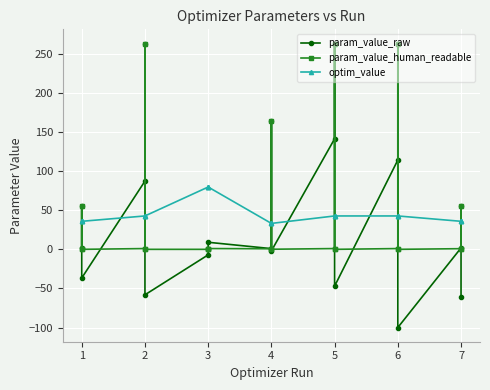

How many intersections are there between param_value_human_readable and param_value_raw?

4